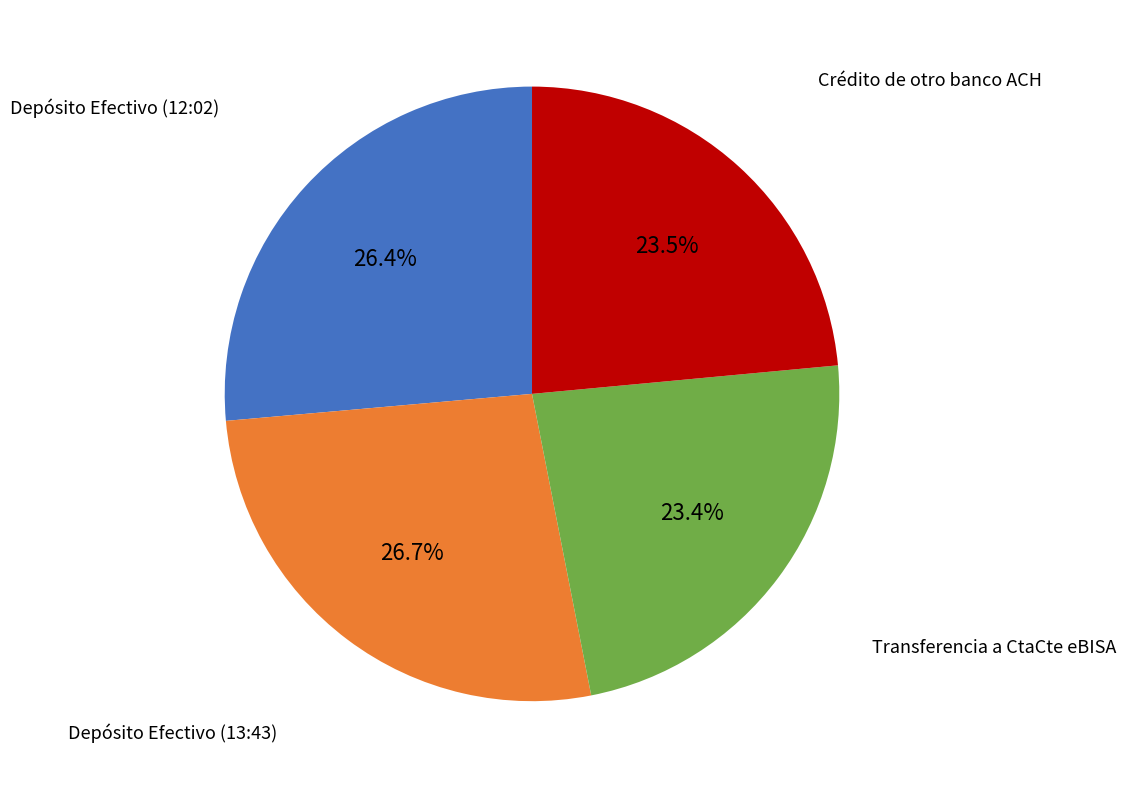

How many segments does this pie chart have?

4